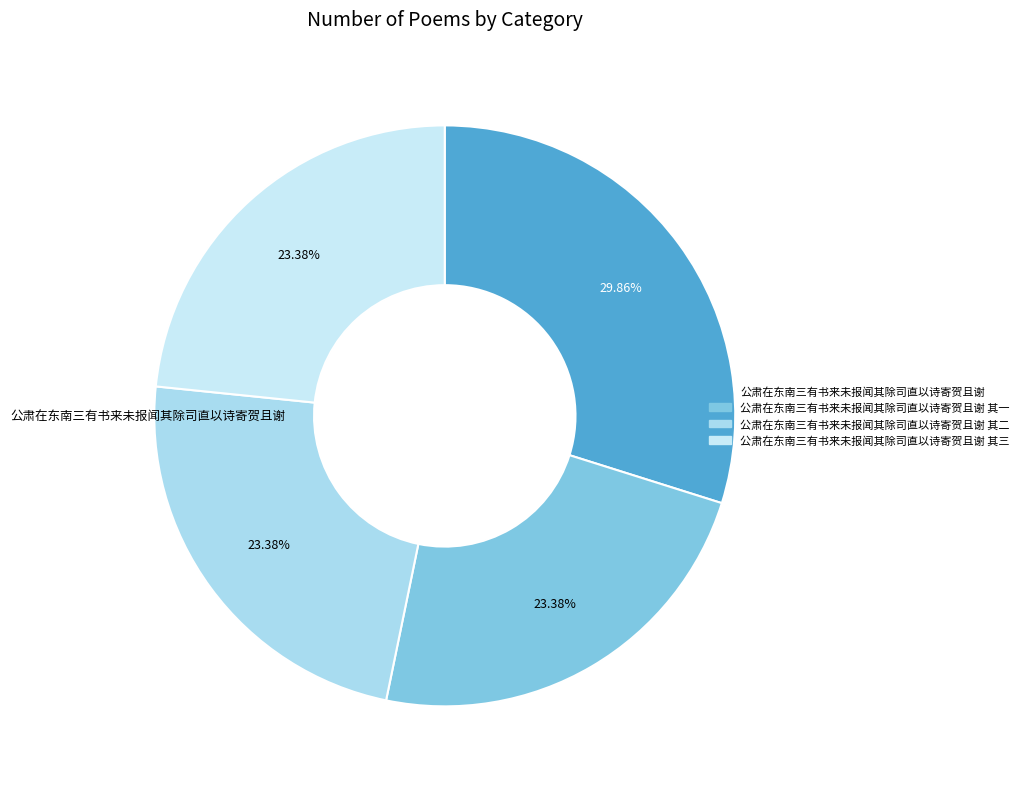

What is the largest slice in the pie chart?

公肃在东南三有书来未报闻其除司直以诗寄贺且谢